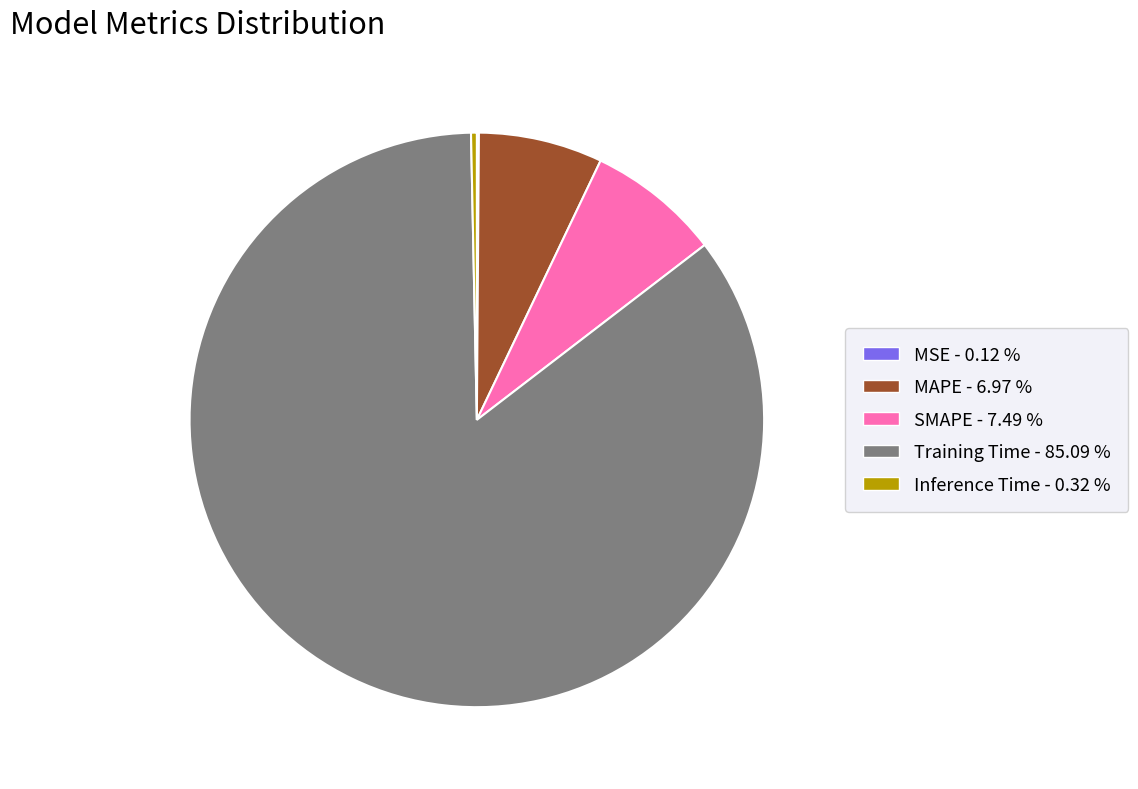

The Training Time slice represents 74% of the pie. True or false?

False